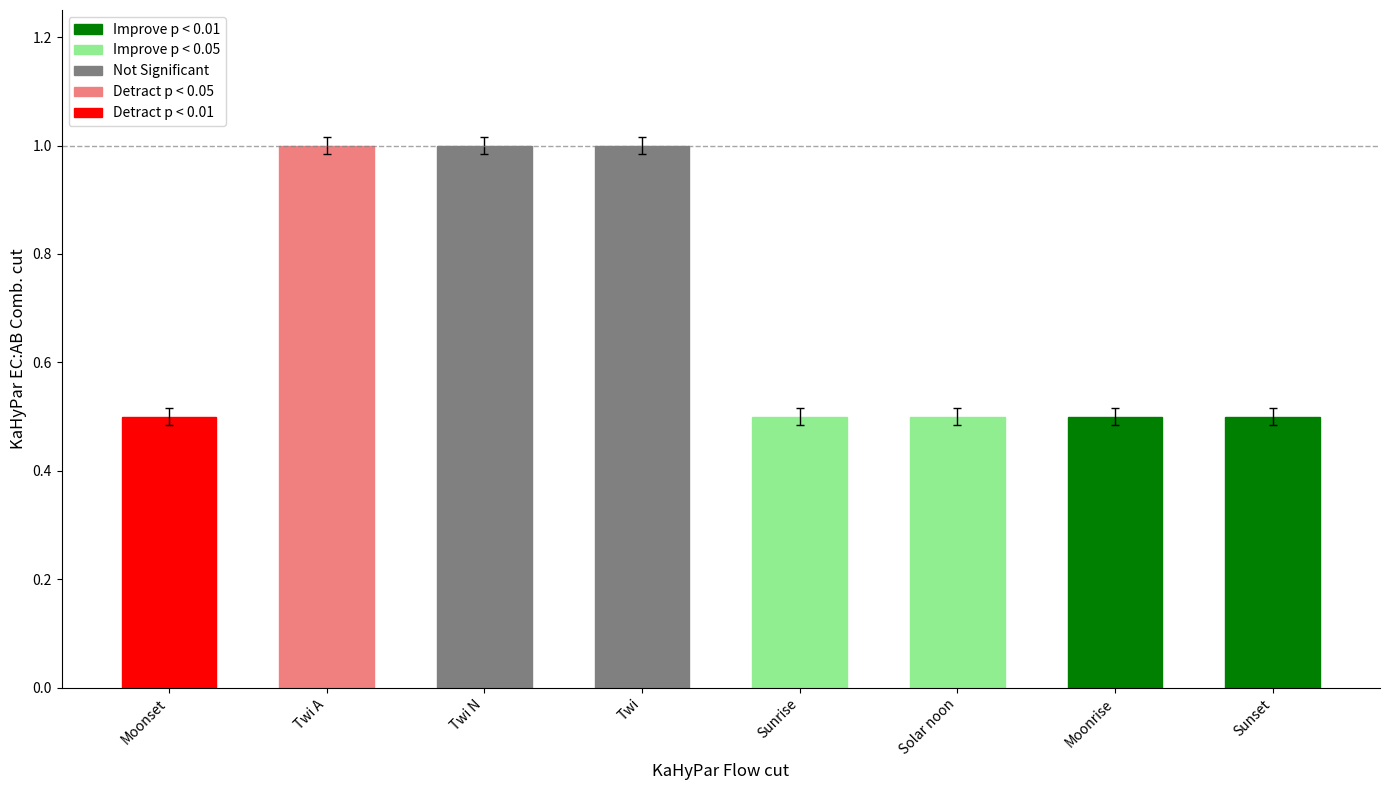

The value of Improve p < 0.01 at Moonrise is 0.1. True or false?

False